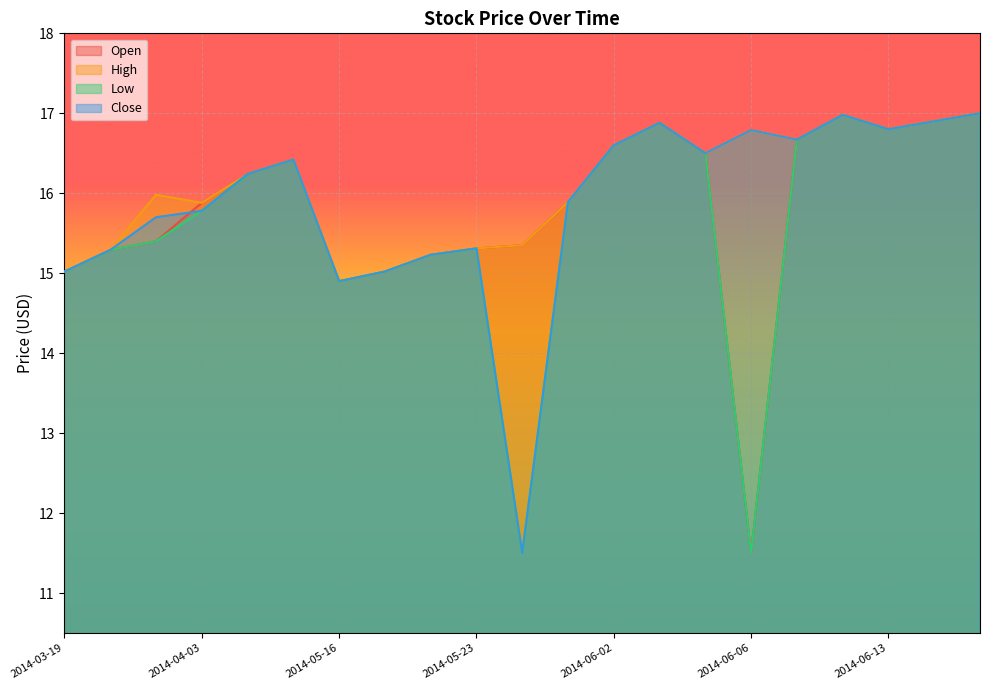

How many lines are shown in the chart?

4